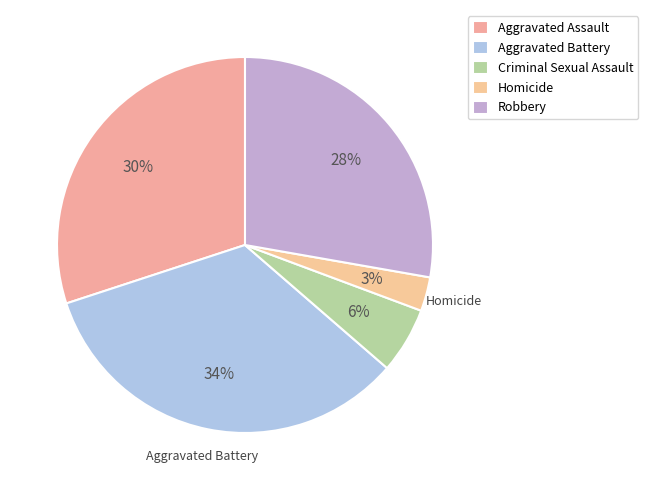

Which slice is the largest?

Aggravated Battery